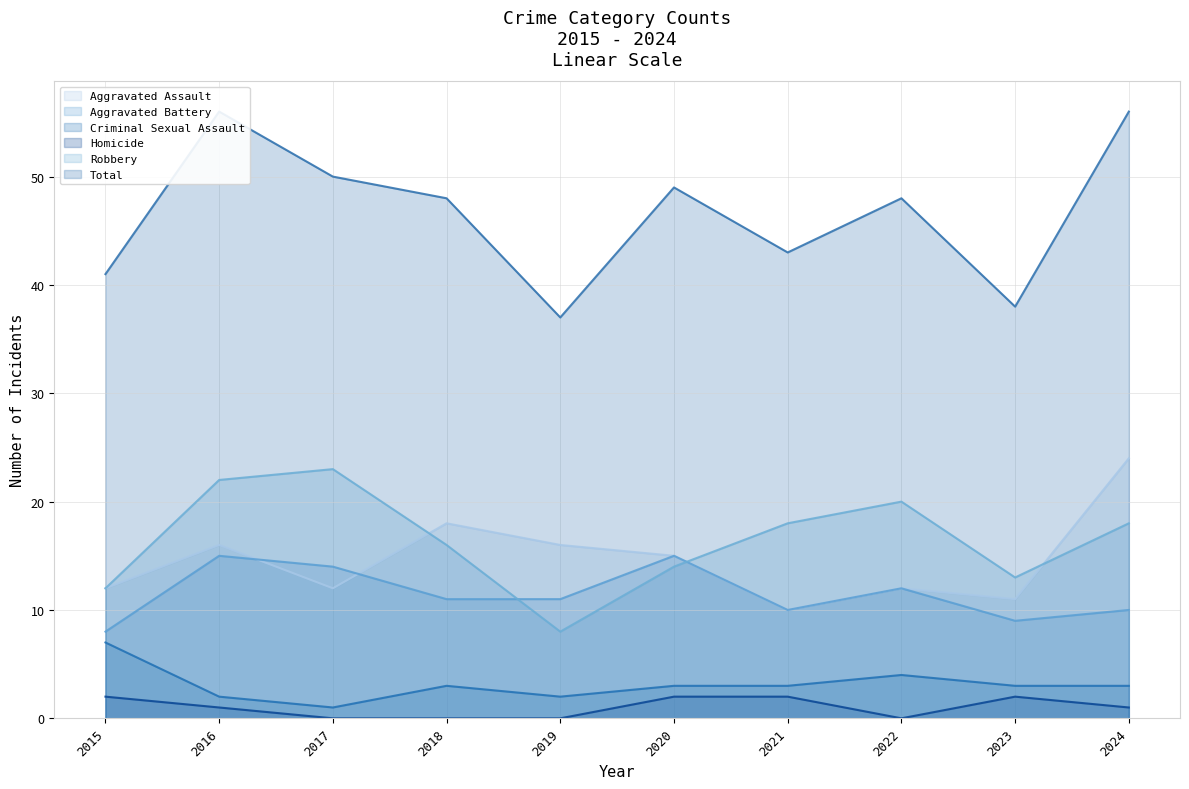

What is the average value of the Aggravated Battery series?

12